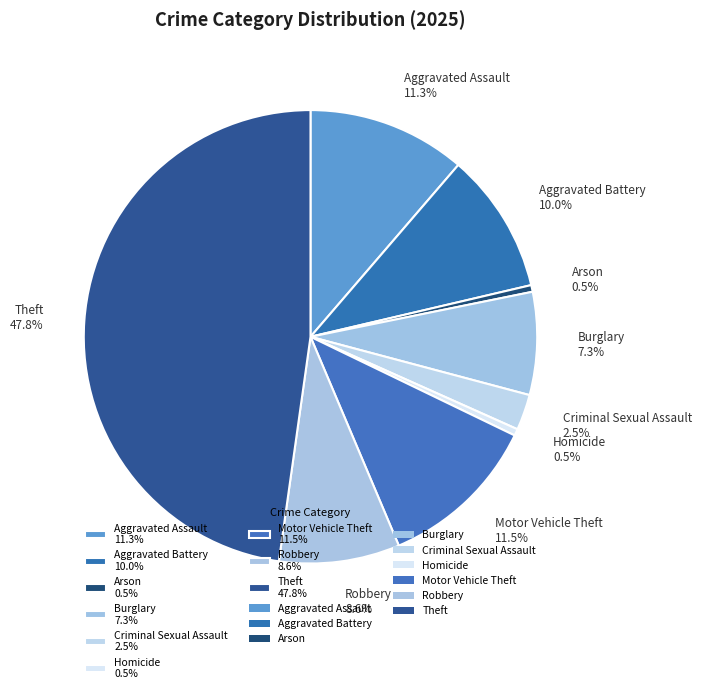

Count the number of slices in the pie.

9